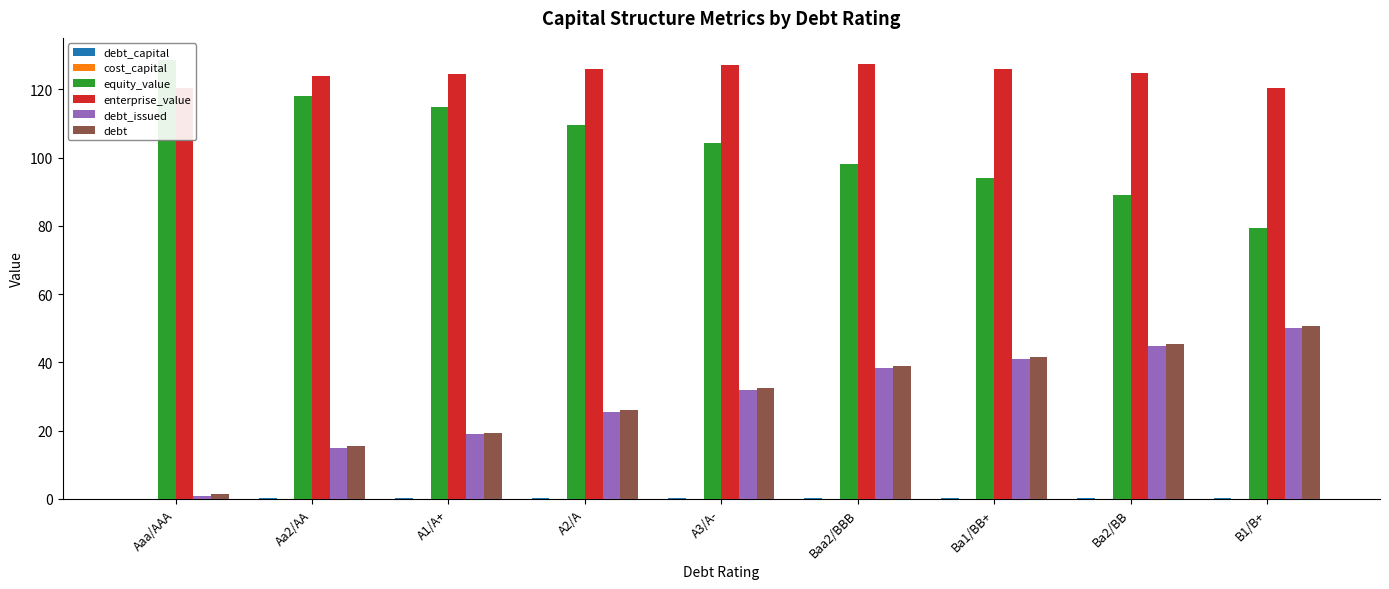

The value of equity_value at Aa2/AA is 166.5. True or false?

False